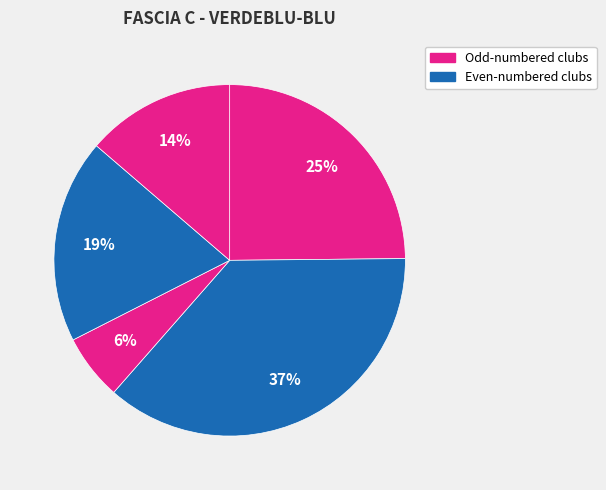

To the nearest percent, what is the average slice percentage?

20%